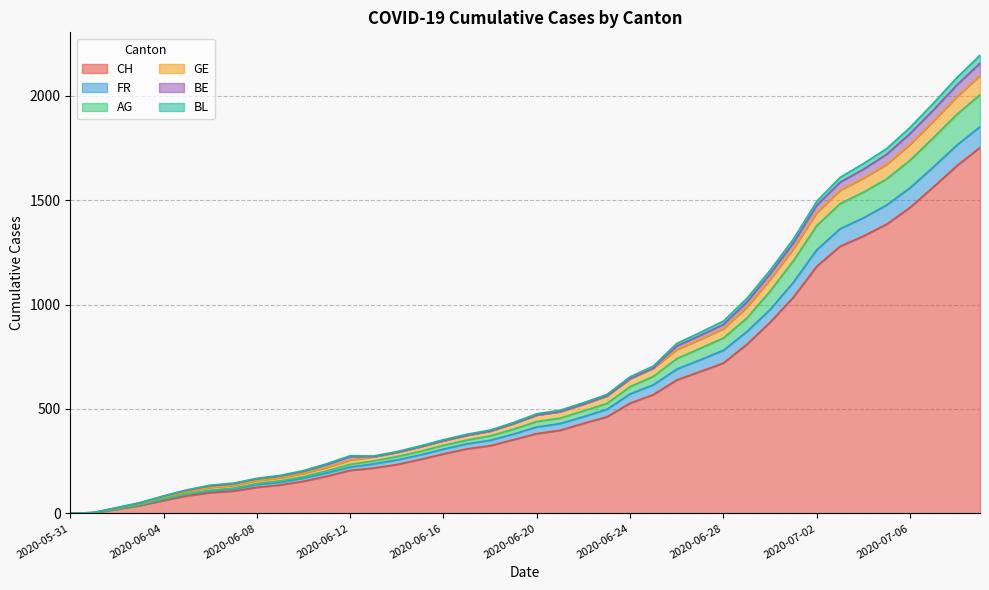

Does the chart display data point markers on the line(s)?

No